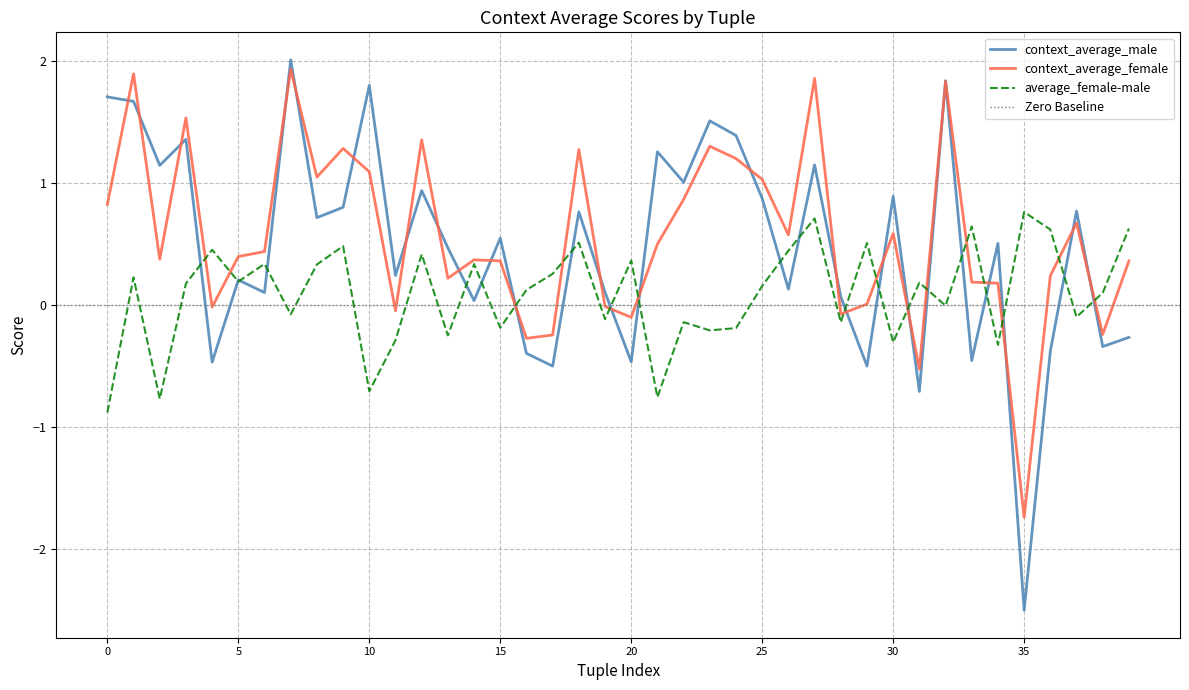

What is the lowest value of the average_female-male series?

-0.9